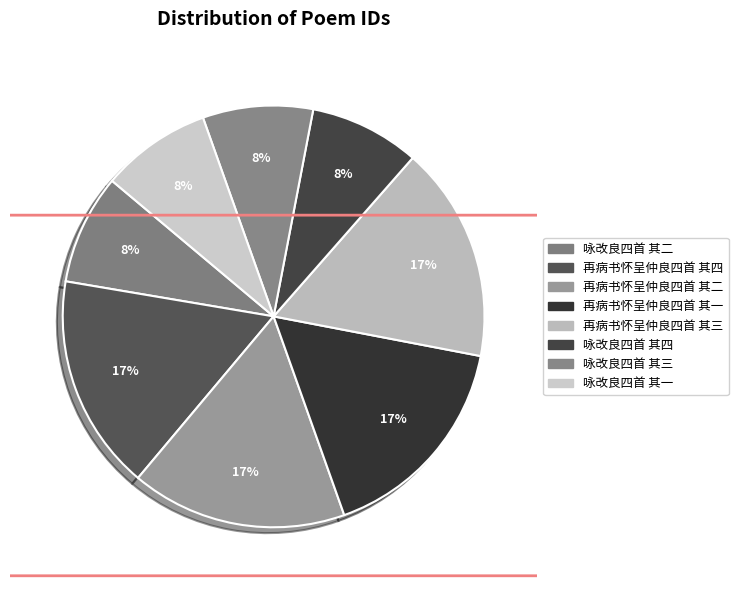

To the nearest percent, what is the difference between the largest and smallest slice percentages?

8%